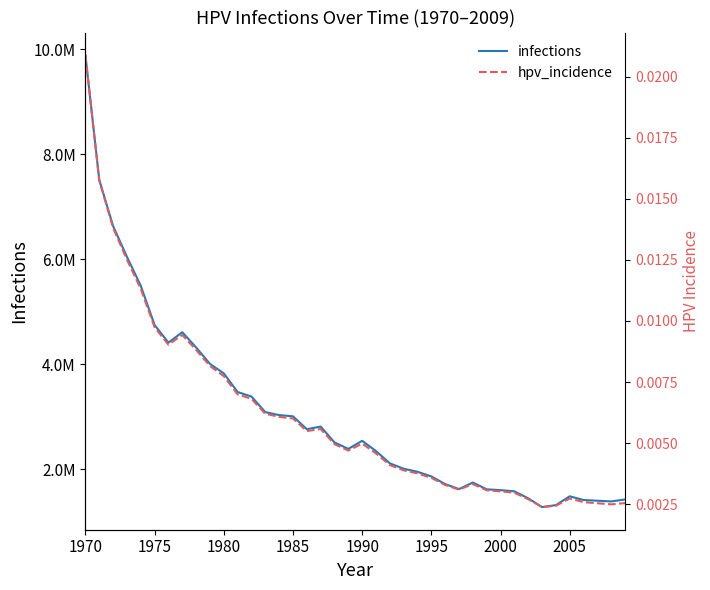

True or false: infections and hpv_incidence intersect in this chart.

False